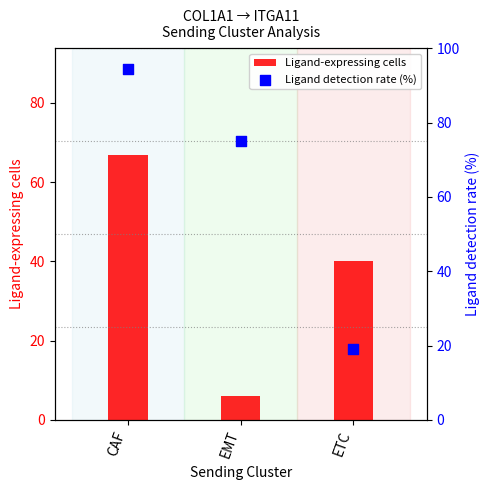

What is the total value across all series at CAF?

161.4